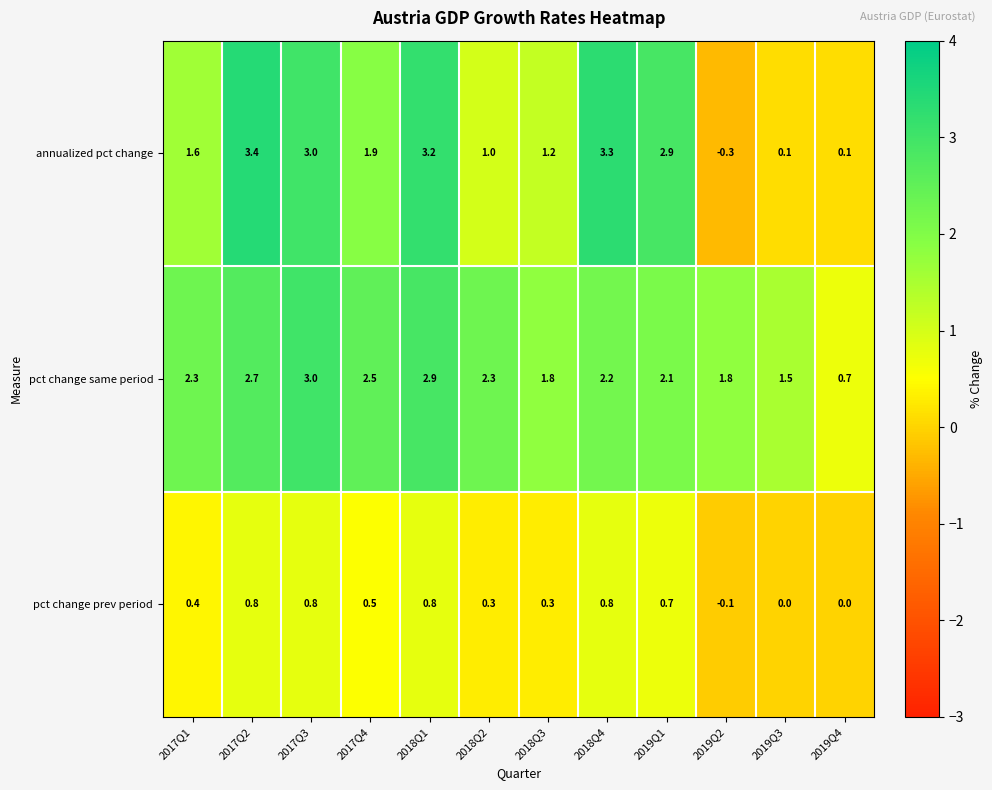

At how many categories does at least one series exceed 1?

11